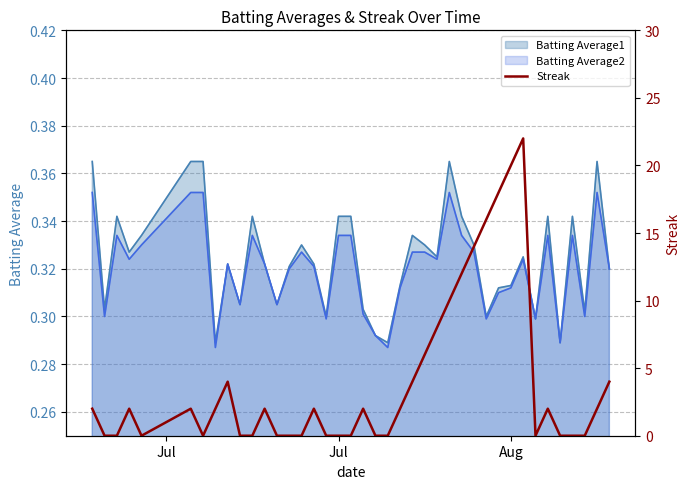

Reading right to left, what are all the values shown in this chart?

4	2	0	0	0	2	0	22	20	18	16	14	12	10	8	6	4	2	0	0	2	0	0	0	2	0	0	0	2	0	0	4	2	0	2	0	2	0	0	2